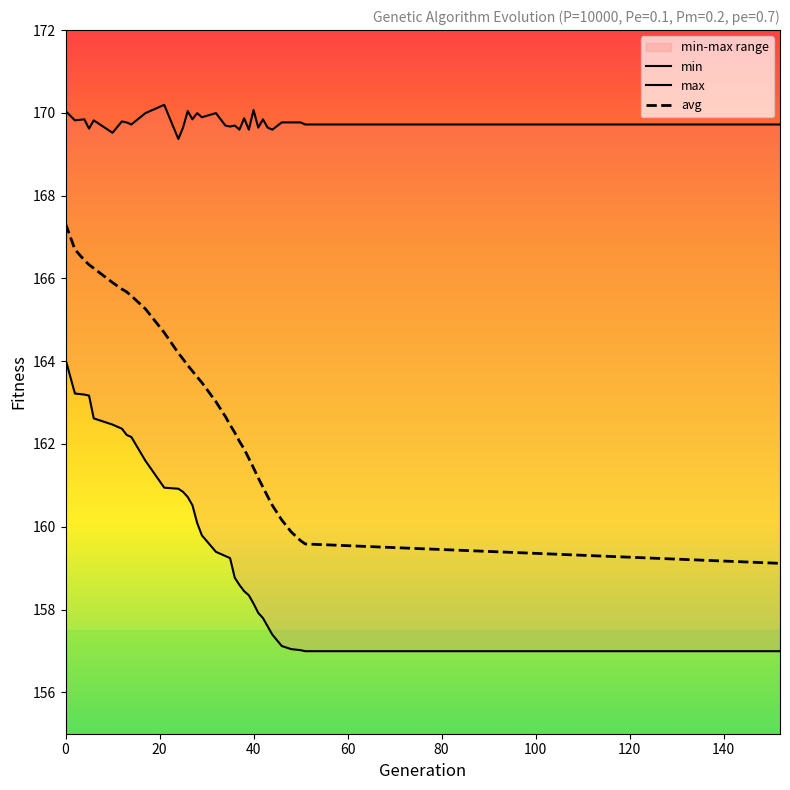

Reading left to right, list all the values displayed in this chart.

min: 0=164.0	2=163.2	4=163.2	5=163.2	6=162.6	10=162.5	12=162.4	13=162.2	14=162.2	17=161.6	21=160.9	24=160.9	25=160.8	26=160.7	27=160.5	28=160.1	29=159.8	32=159.4	34=159.3	35=159.2	36=158.8	37=158.6	38=158.4	39=158.3	40=158.1	41=157.9	42=157.8	43=157.6	44=157.4	46=157.1	48=157.0	50=157.0	51=157.0	152=157.0
max: 0=170.0	2=169.8	4=169.8	5=169.6	6=169.8	10=169.5	12=169.8	13=169.8	14=169.7	17=170.0	21=170.2	24=169.4	25=169.6	26=170.0	27=169.8	28=170.0	29=169.9	32=170.0	34=169.7	35=169.7	36=169.7	37=169.6	38=169.9	39=169.6	40=170.1	41=169.6	42=169.8	43=169.6	44=169.6	46=169.8	48=169.8	50=169.8	51=169.7	152=169.7
avg: 0=167.3	2=166.7	4=166.4	5=166.3	6=166.2	10=165.9	12=165.7	13=165.7	14=165.6	17=165.3	21=164.7	24=164.2	25=164.1	26=163.9	27=163.8	28=163.6	29=163.5	32=163.0	34=162.7	35=162.5	36=162.3	37=162.1	38=161.9	39=161.7	40=161.4	41=161.2	42=161.0	43=160.7	44=160.5	46=160.2	48=159.9	50=159.7	51=159.6	152=159.1